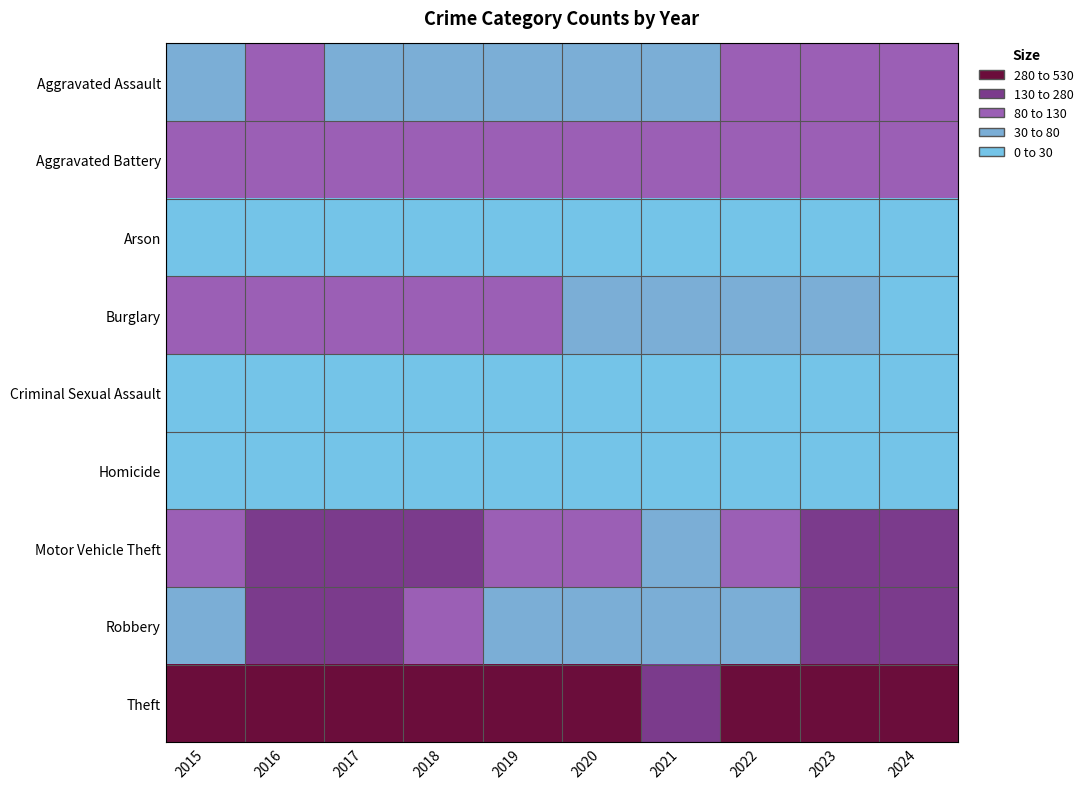

At how many categories does at least one series exceed 261?

10